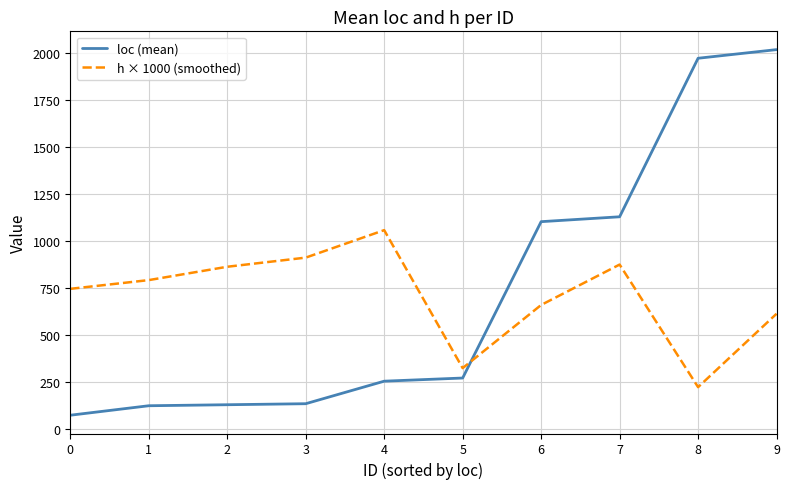

Count the number of categories in the chart.

10